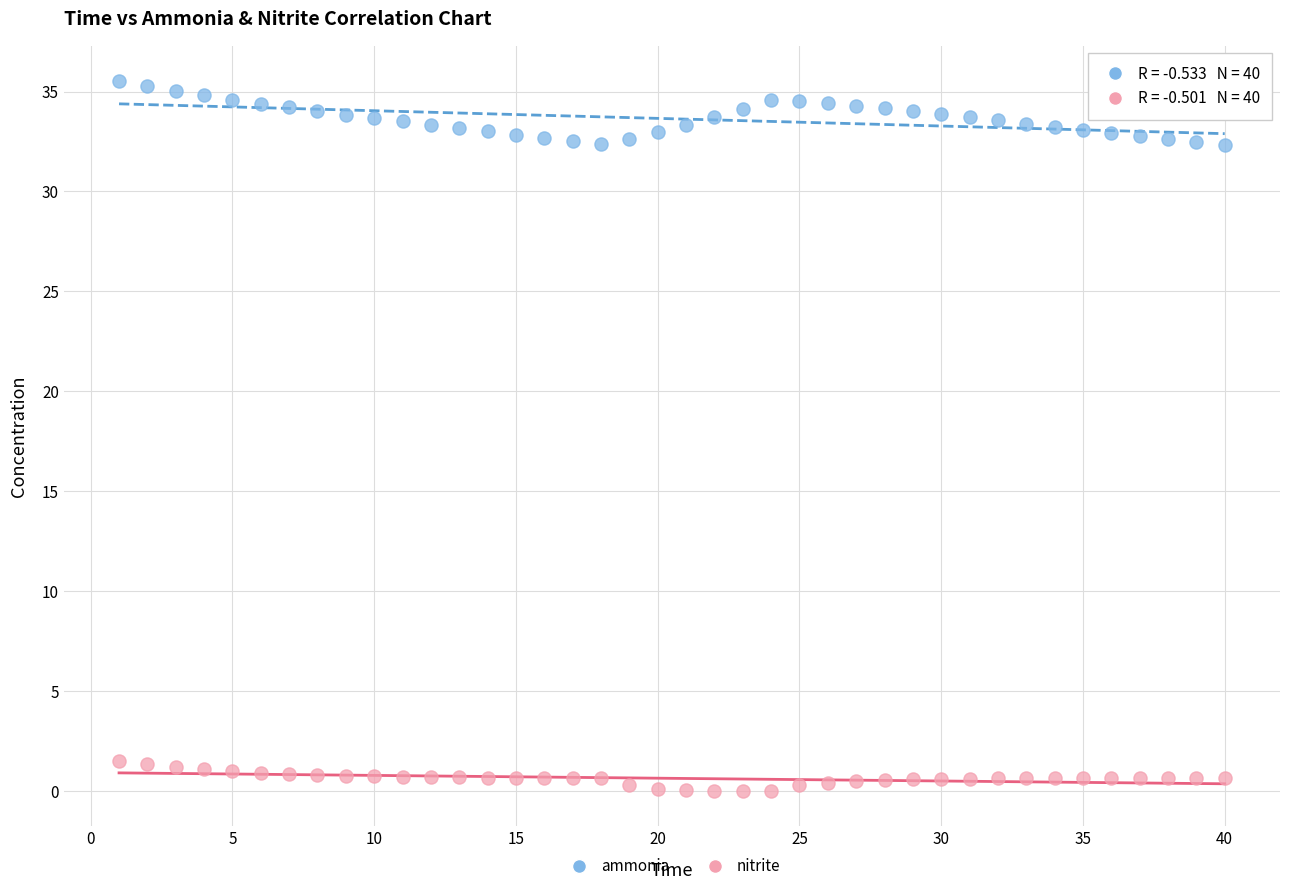

Which series reaches the maximum Y coordinate?

ammonia